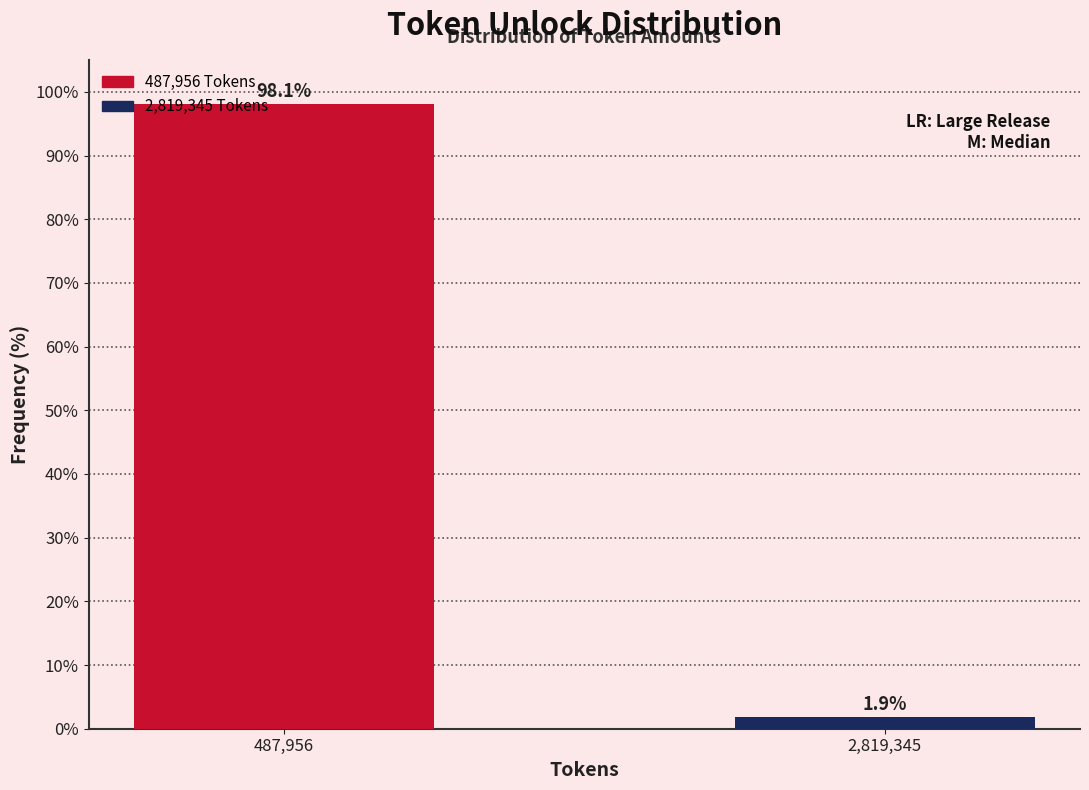

Reading left to right, list all the values displayed in this chart.

487,956=98.1	2,819,345=1.9